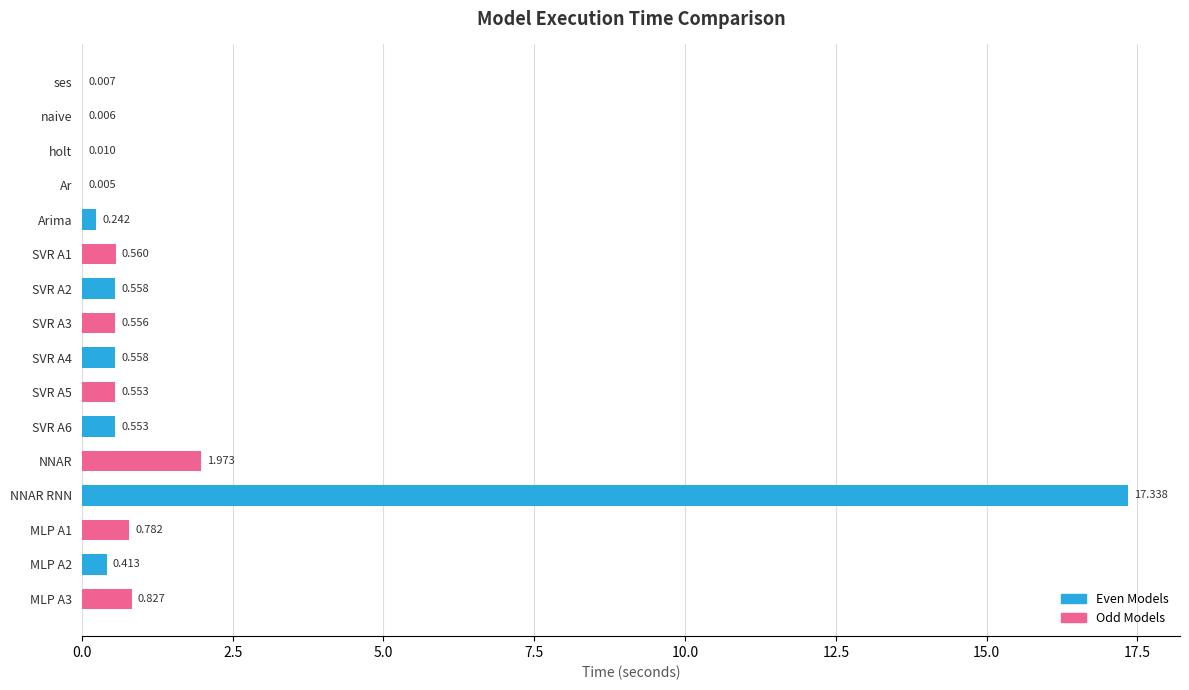

Which category has the highest value across all series?

NNAR RNN